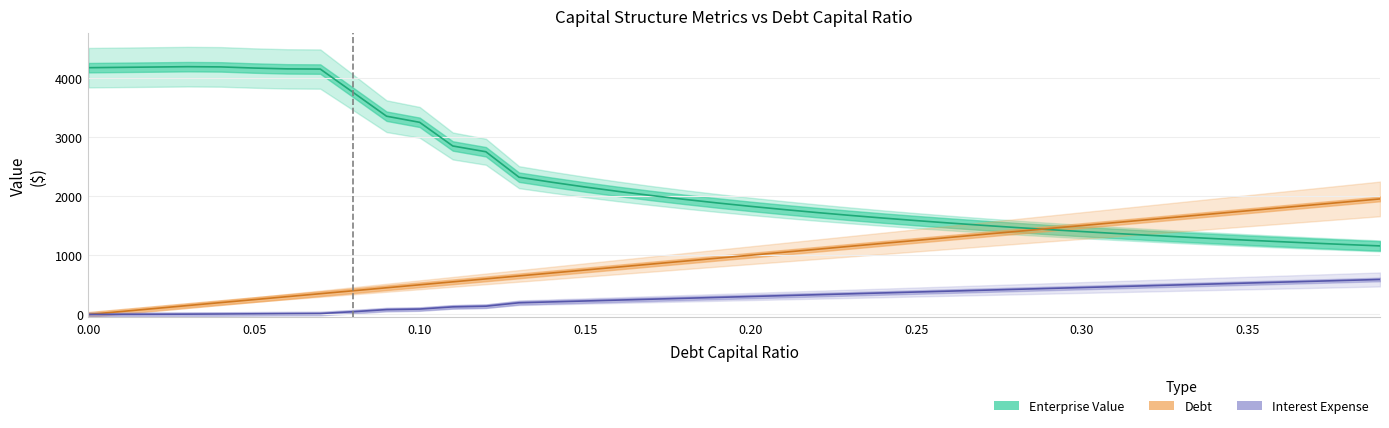

Which series changed the most between 0.1 and 0.24?

enterprise_value